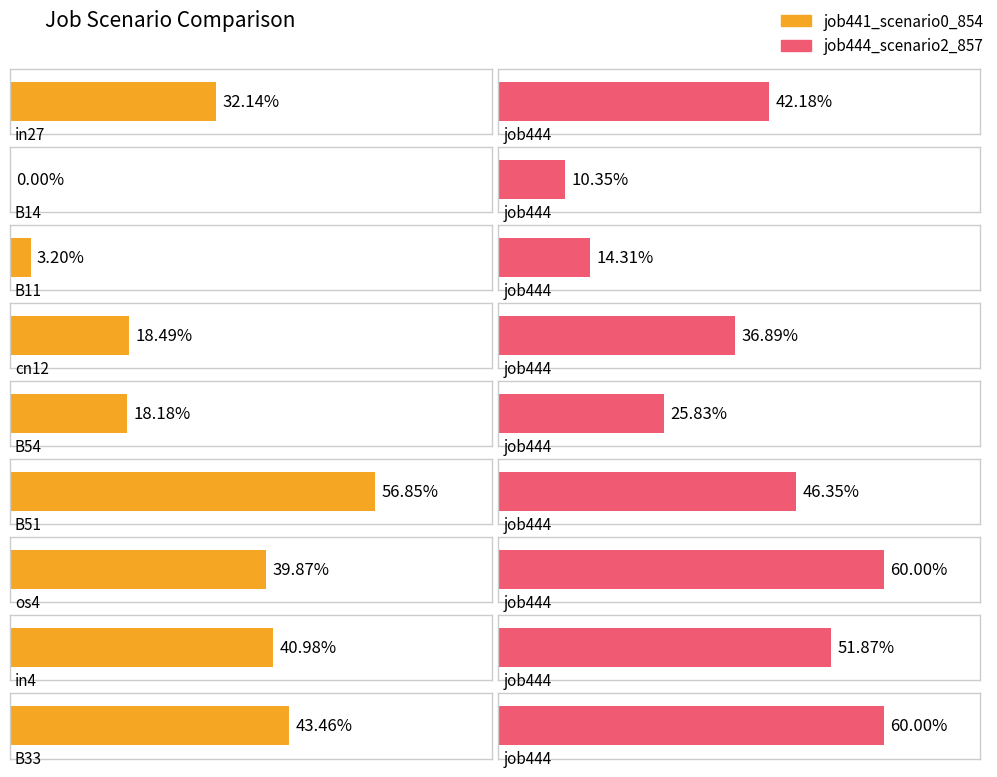

At B14, list the series in order from smallest to largest.

job441_scenario0_854, job444_scenario2_857